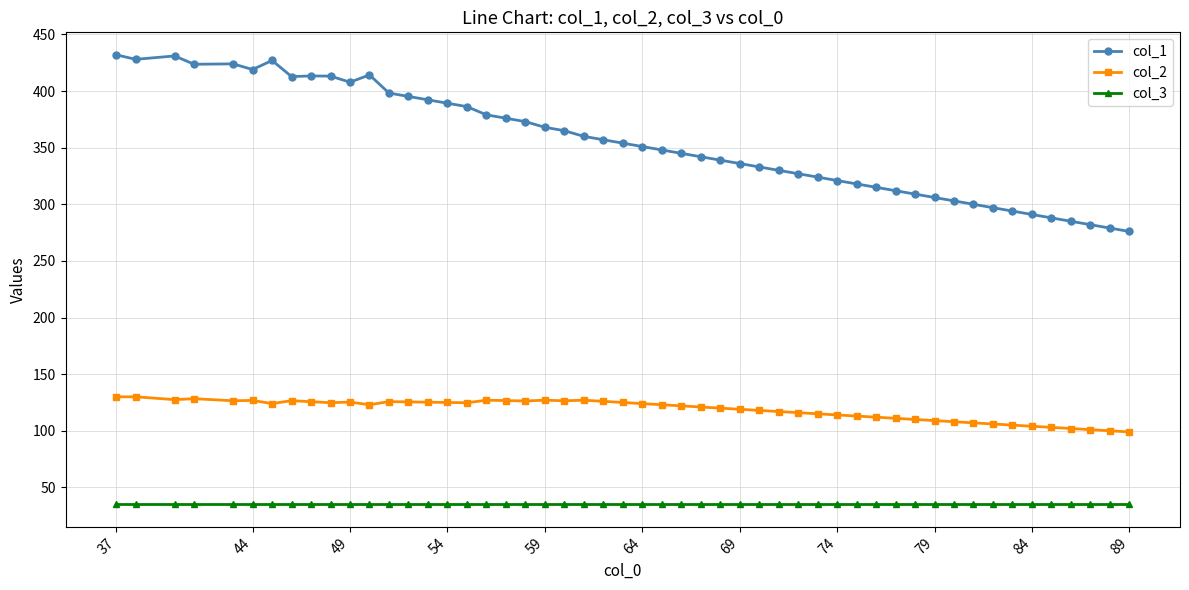

What is the difference between the maximum and second lowest values in the col_2 series?

30.0